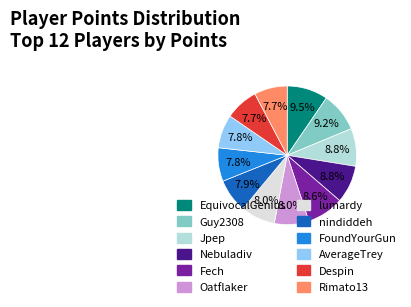

What is the total percentage of Fech and FoundYourGun?

16.4%